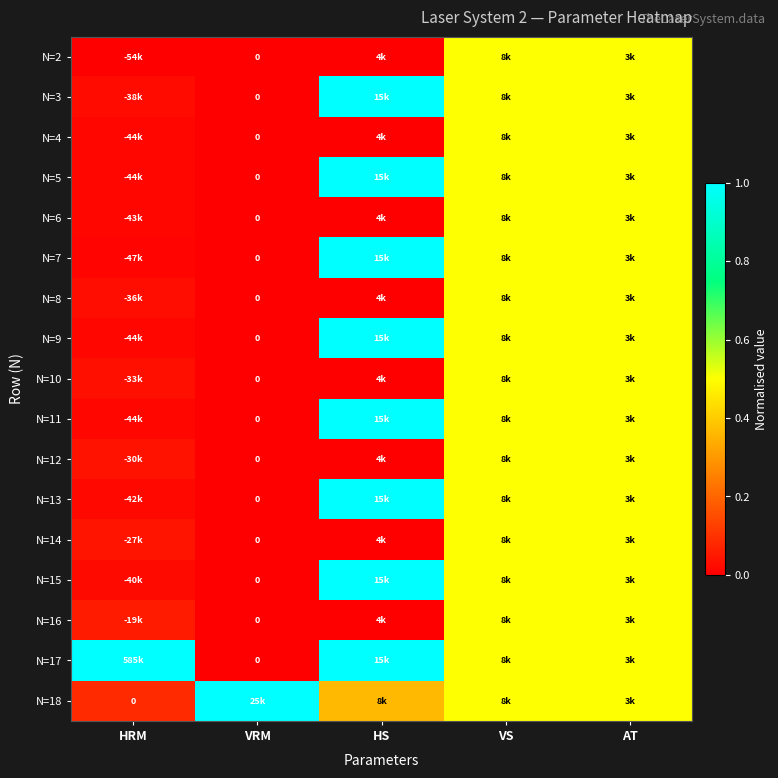

At which label does N=2 reach its minimum?

HRM